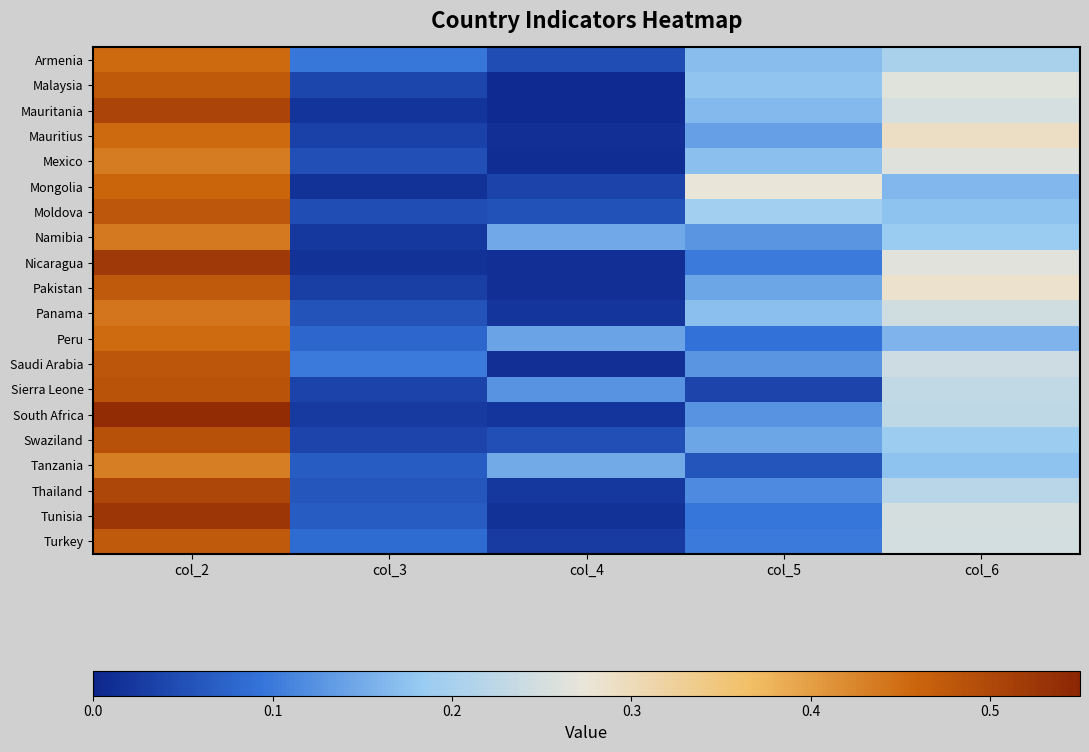

Which series has the widest spread of values?

South Africa